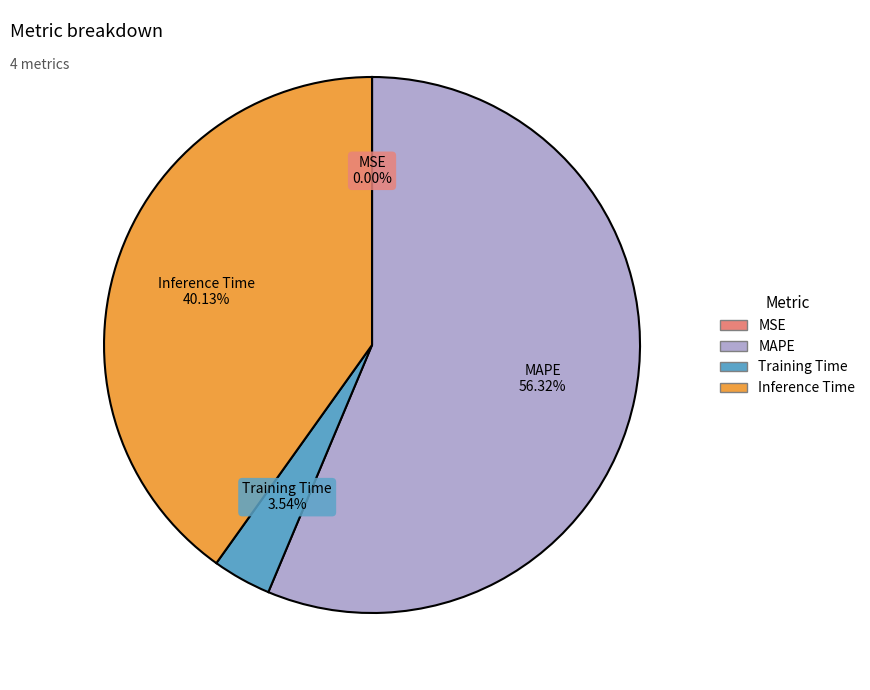

Is the sum of Training Time and Inference Time greater than half?

No